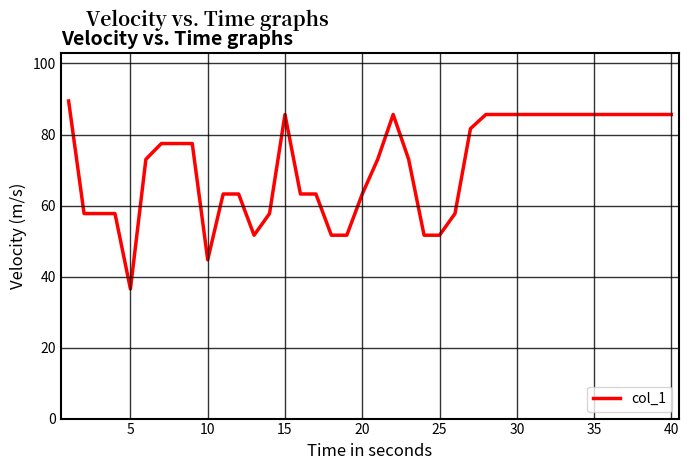

What is the greatest value displayed?

89.4